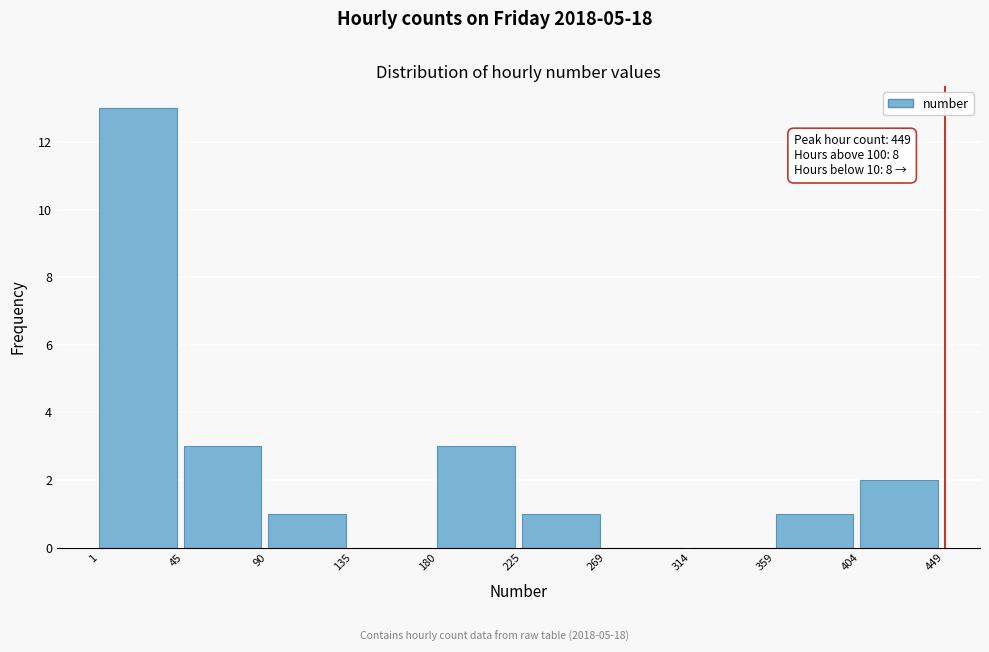

Which range on the x-axis has the tallest bar?

1 to 45